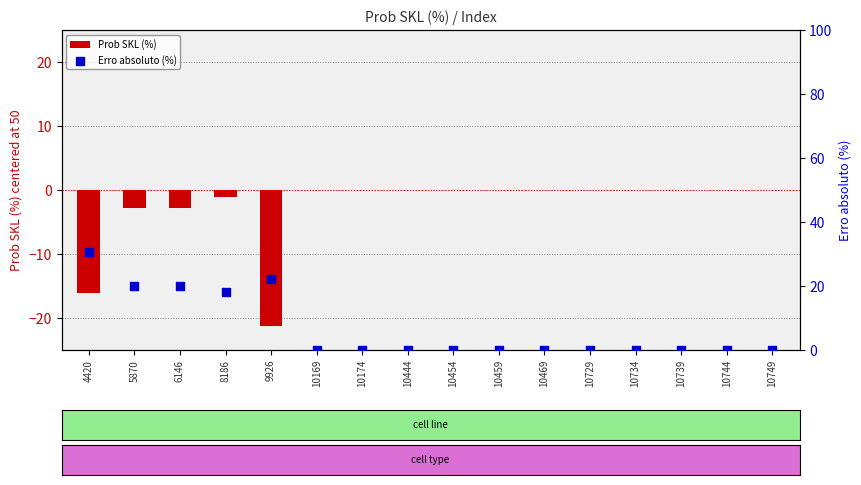

Which series reaches the maximum Y coordinate?

Erro absoluto (%)